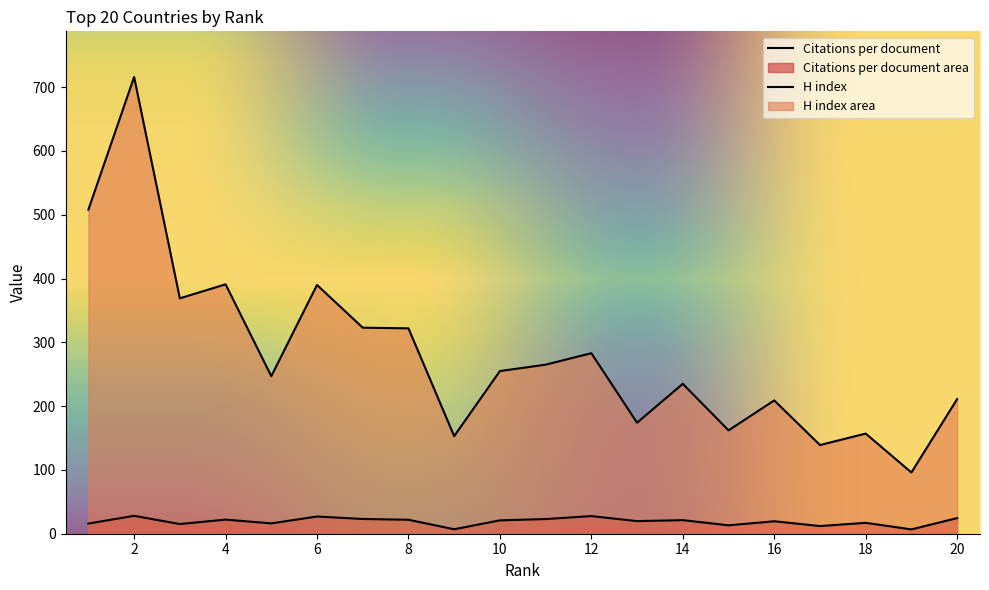

At which category does H index reach its first local peak?

2